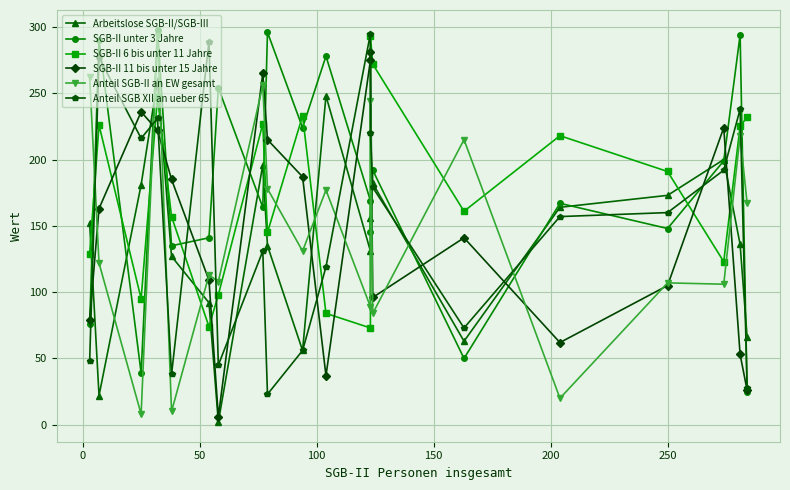

Count the number of categories in the chart.

20